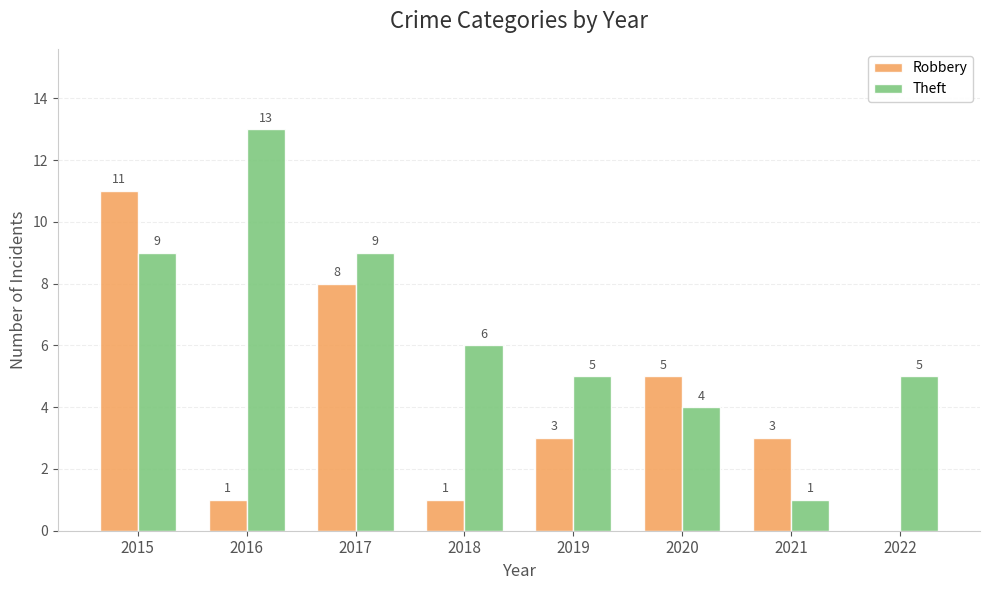

What is the sum of the Robbery values at 2015 and 2018?

12